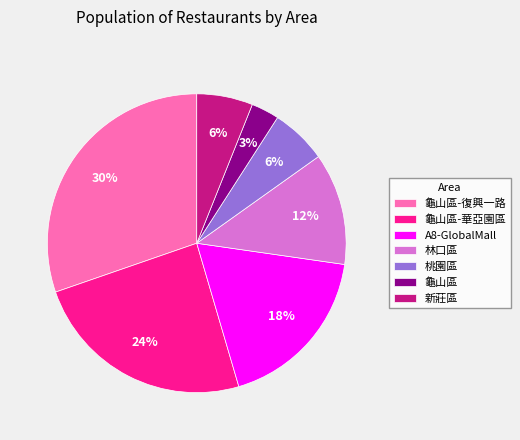

Is there any slice that represents more than half of the pie?

No